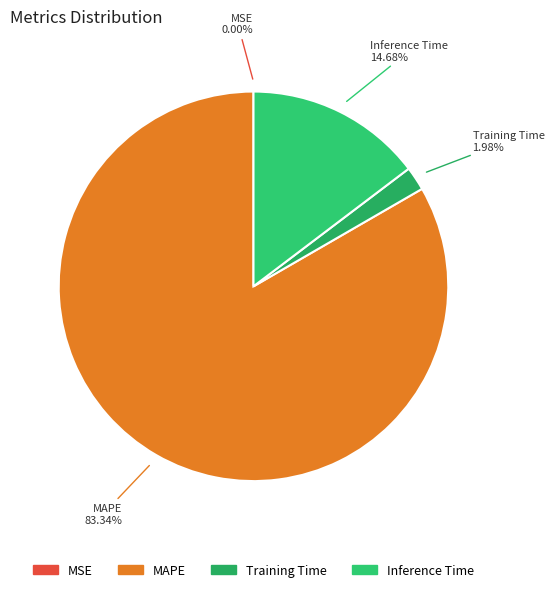

What is the majority slice?

MAPE